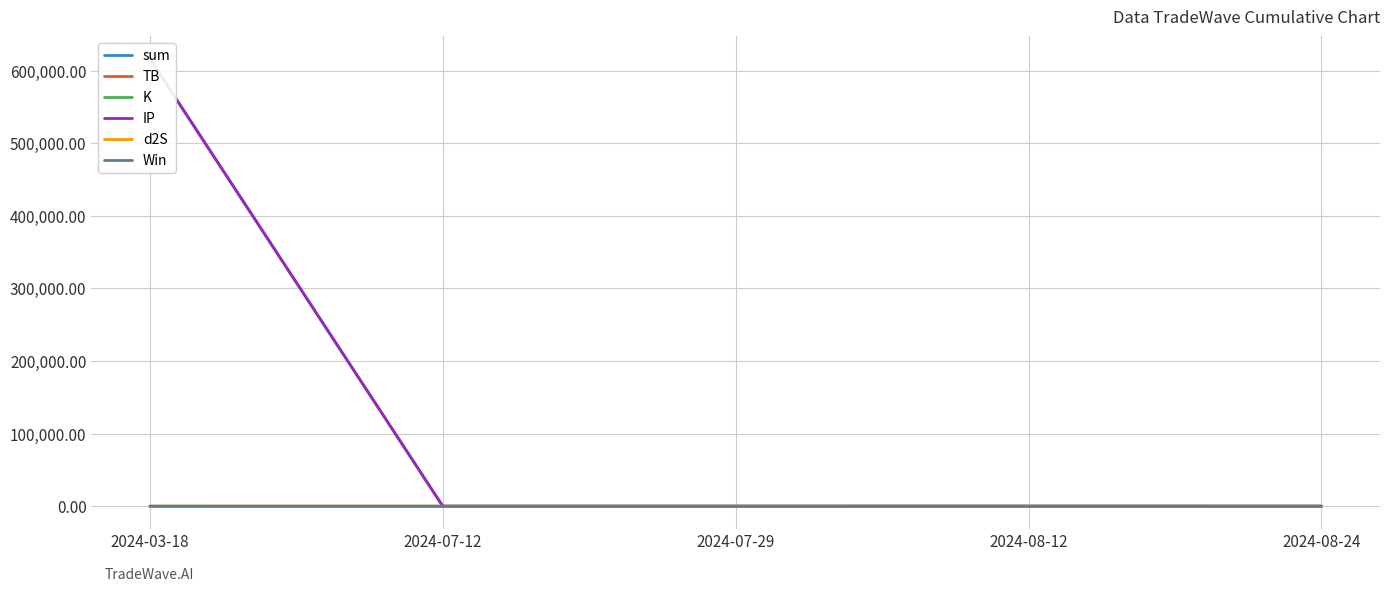

What is the sum of all IP values?

616248.7